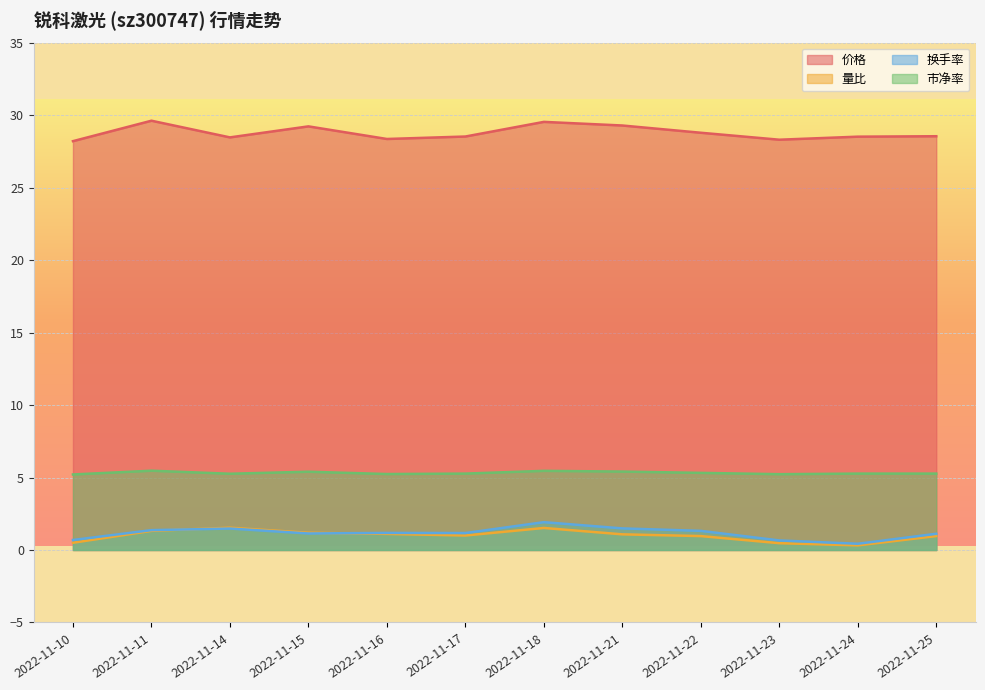

What is the value of the 市净率 point at the 10th from the left?

5.2